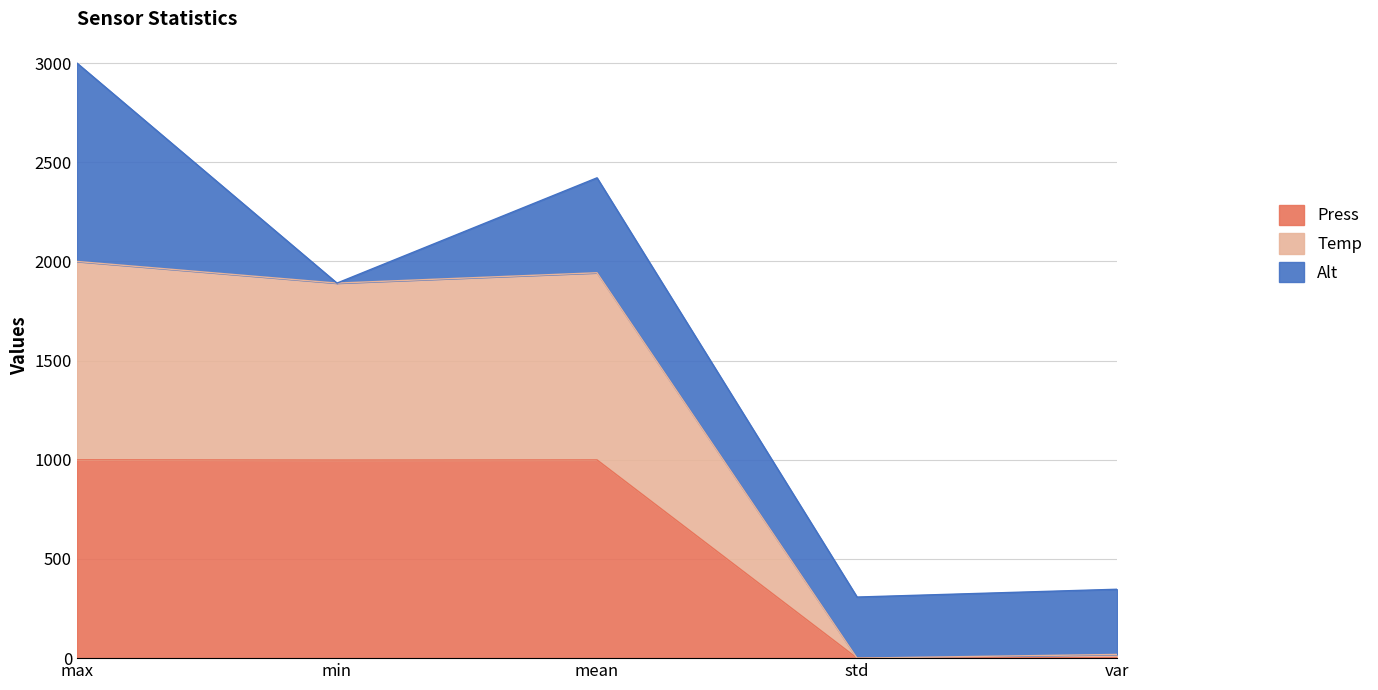

Between min and std, which is larger?

min